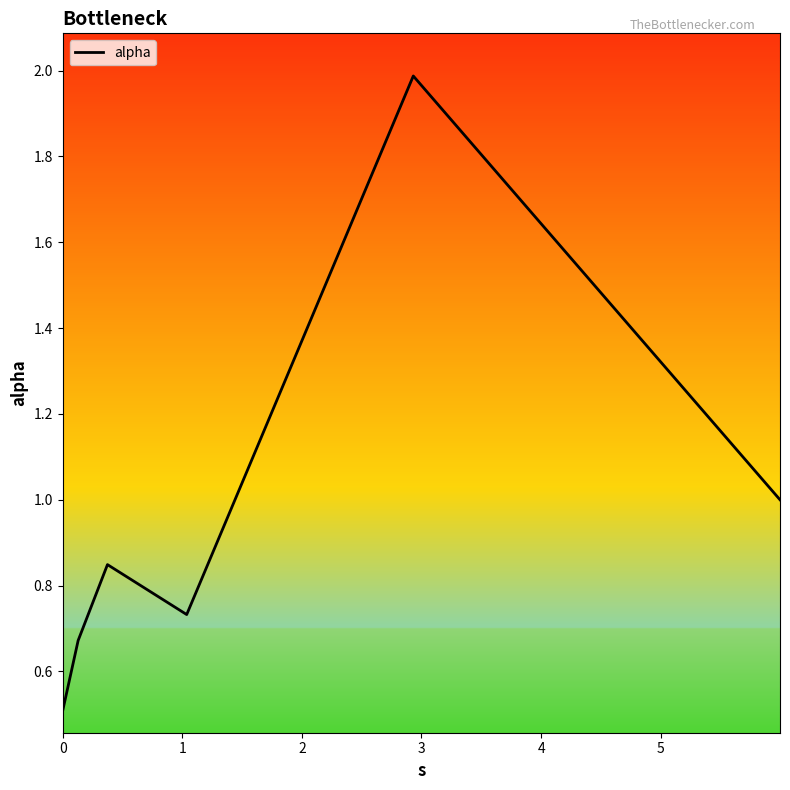

What is the maximum value shown in the chart?

2.0